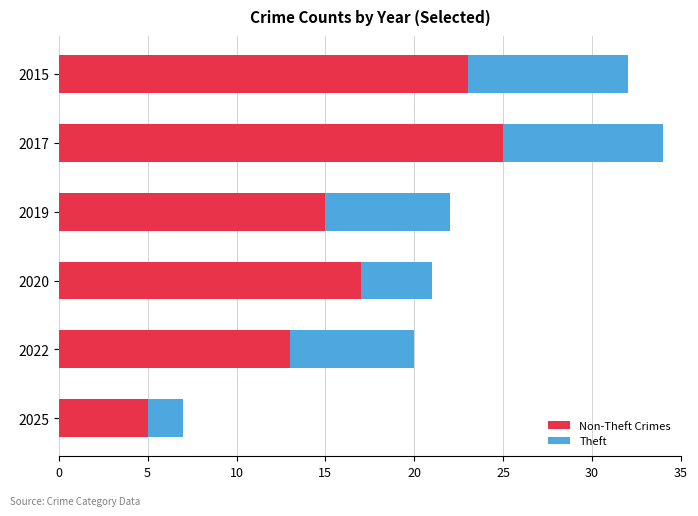

What is the total value across all series at 2025?

7